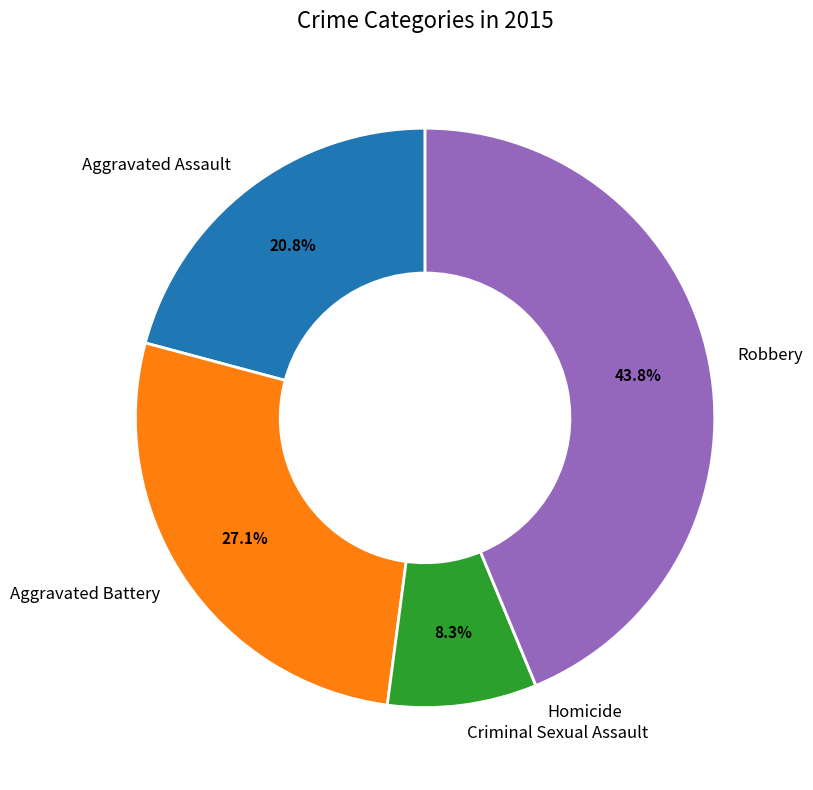

What percentage do Aggravated Battery and Aggravated Assault together represent?

47.9%